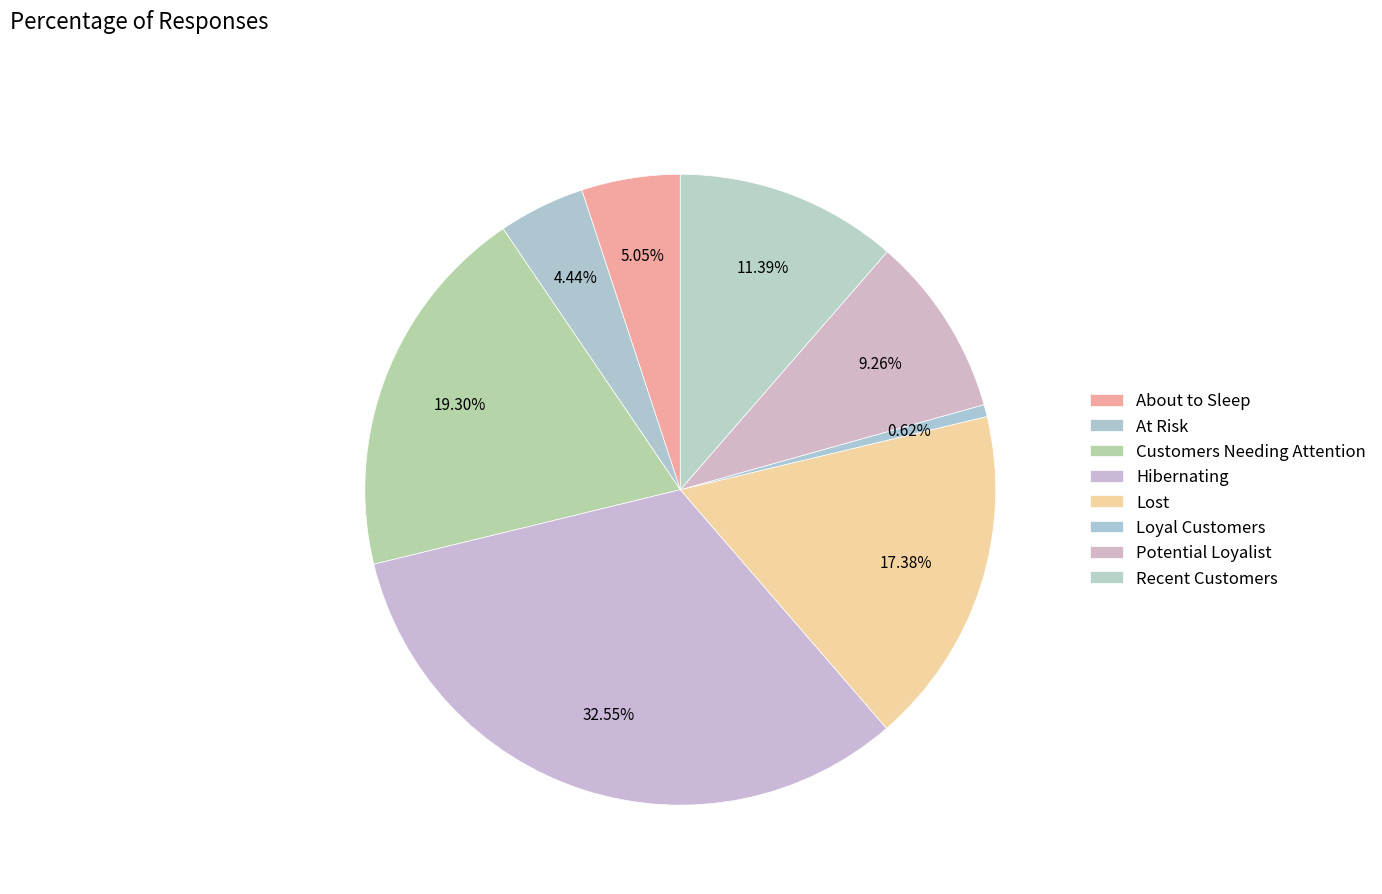

Count the number of slices in the pie.

8